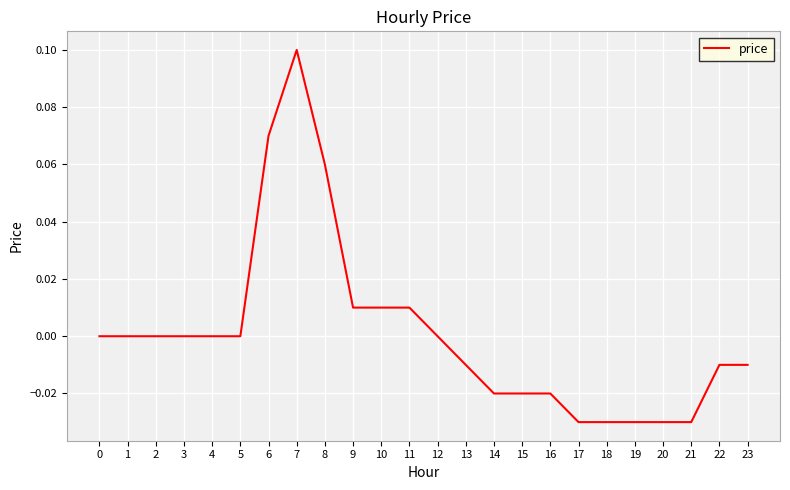

Between 14 and 3, which is larger?

3